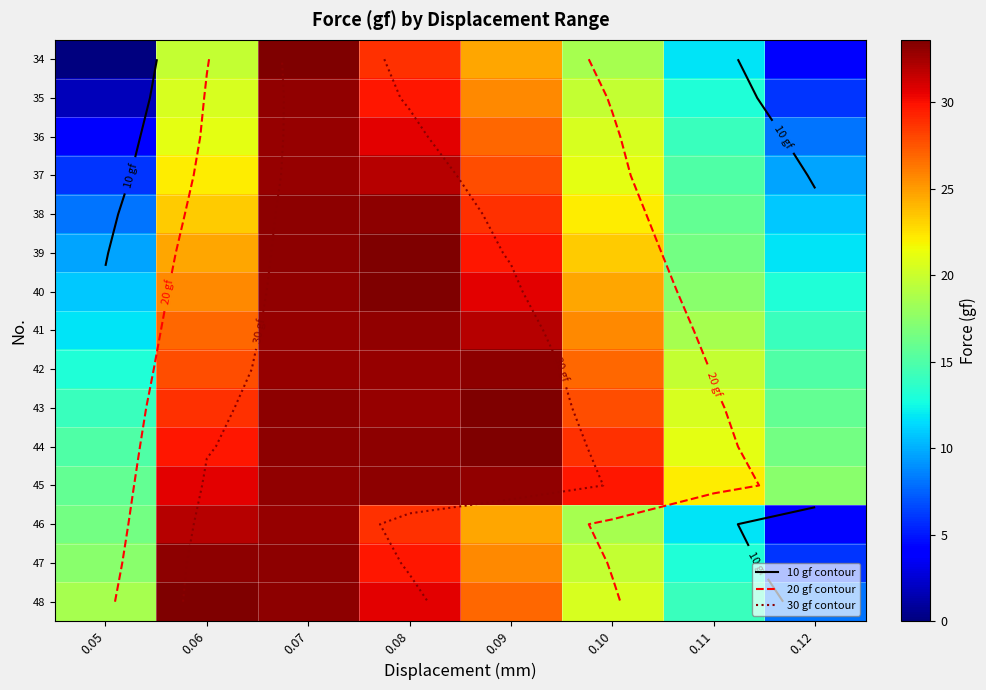

What is the difference between the 34 values at 0.05 and 0.10?

18.6